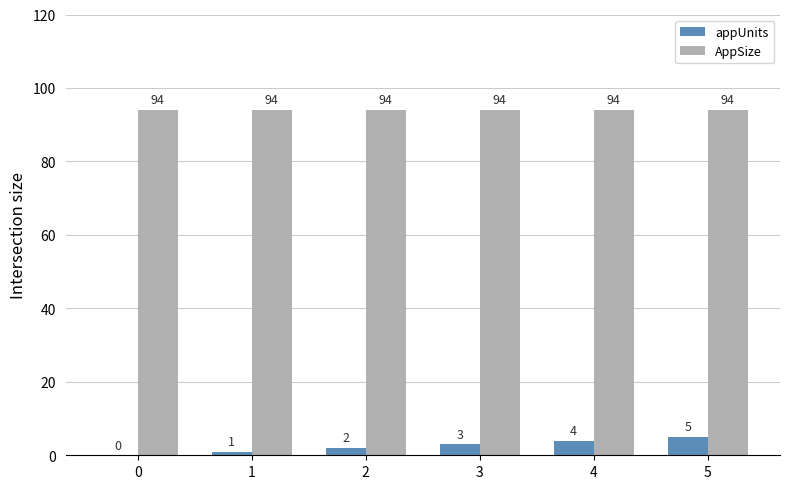

What is the total value across all series at 0?

94